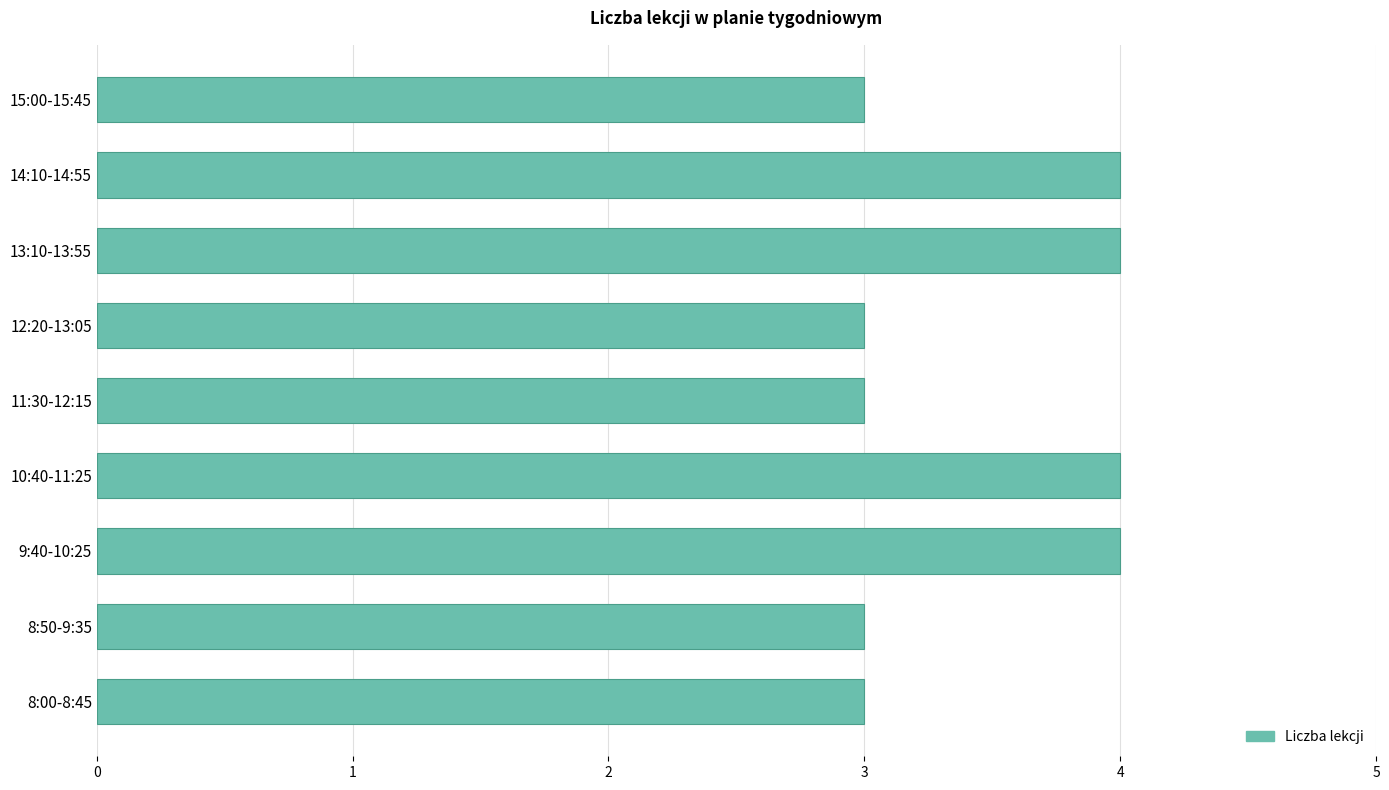

What is the average value?

3